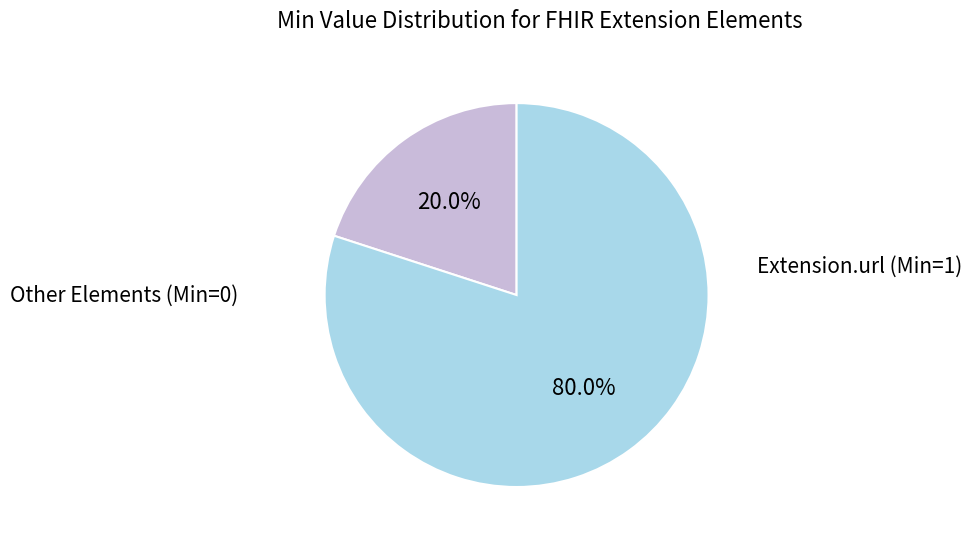

Is there any slice that represents more than half of the pie?

Yes